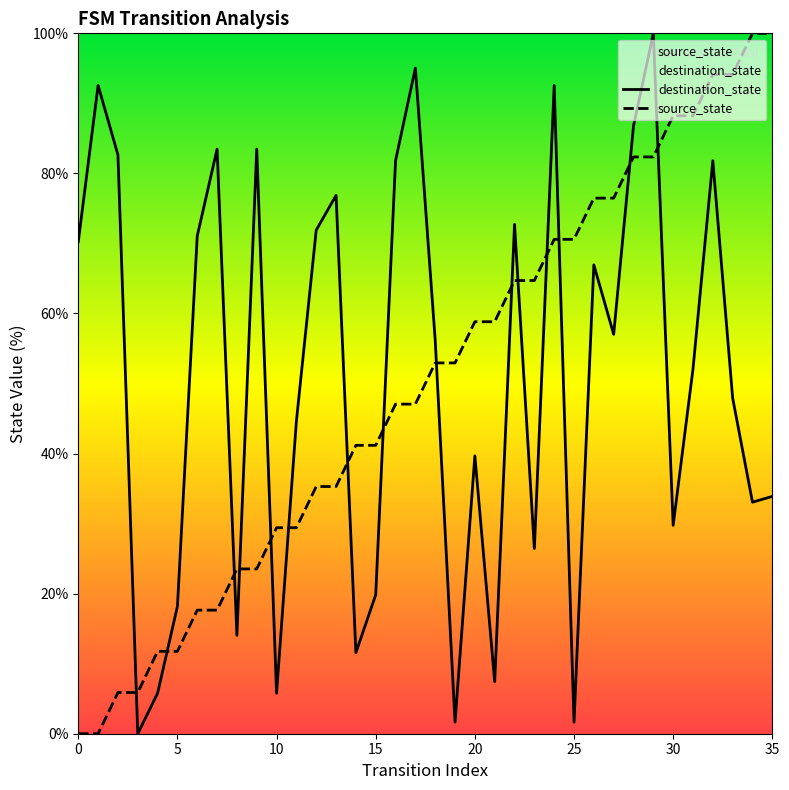

What is the difference between the maximum and minimum values in the destination_state series?

100.0